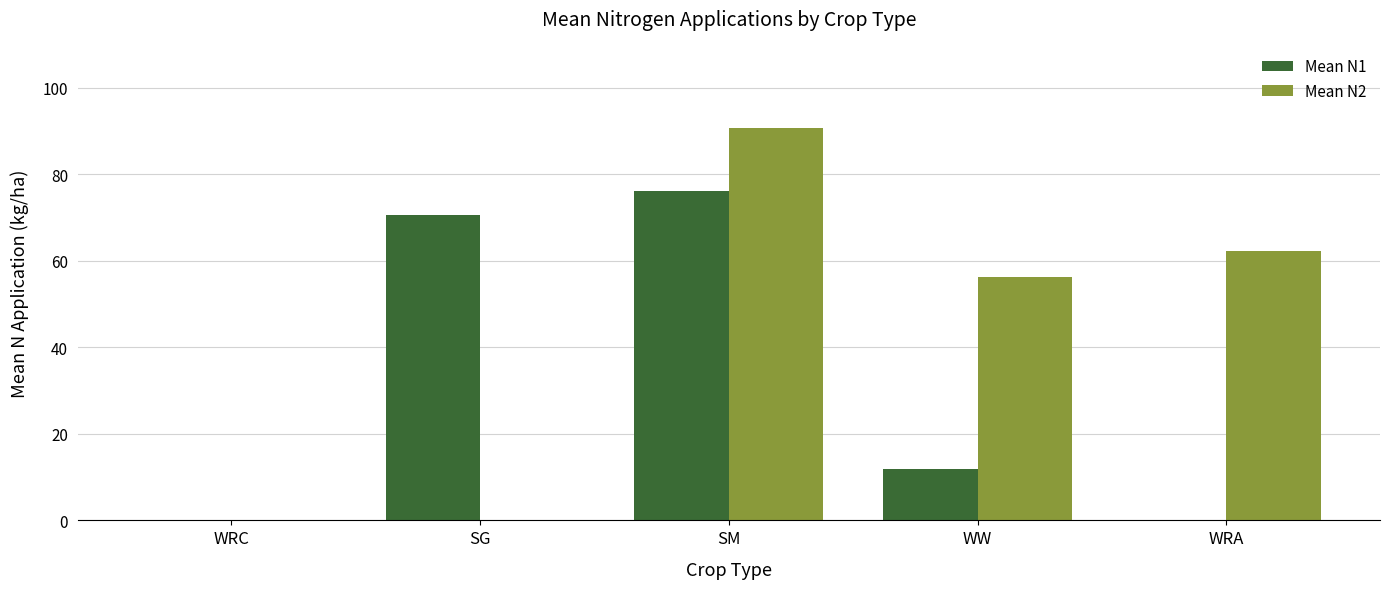

Count the number of categories in the chart.

5